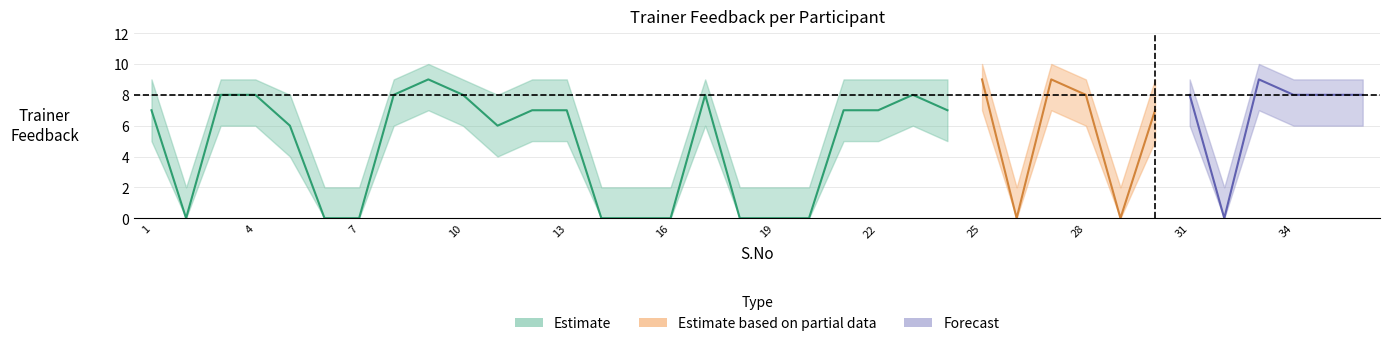

True or false: Upper Band and Lower Band intersect in this chart.

False